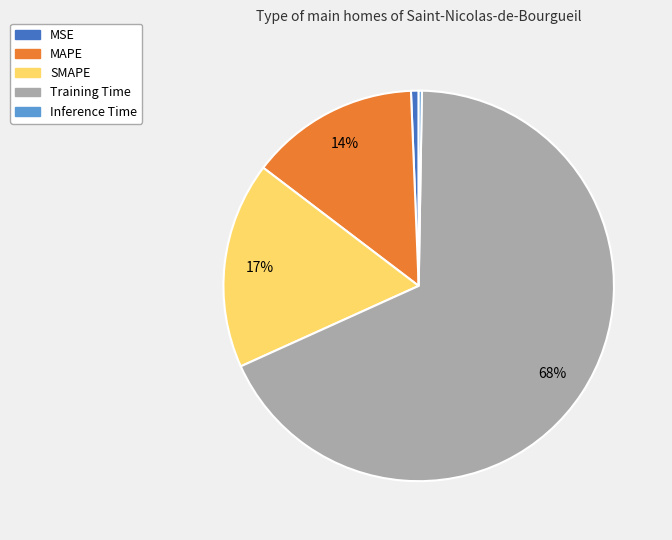

To the nearest percent, what is the difference between the largest and smallest slice percentages?

68%